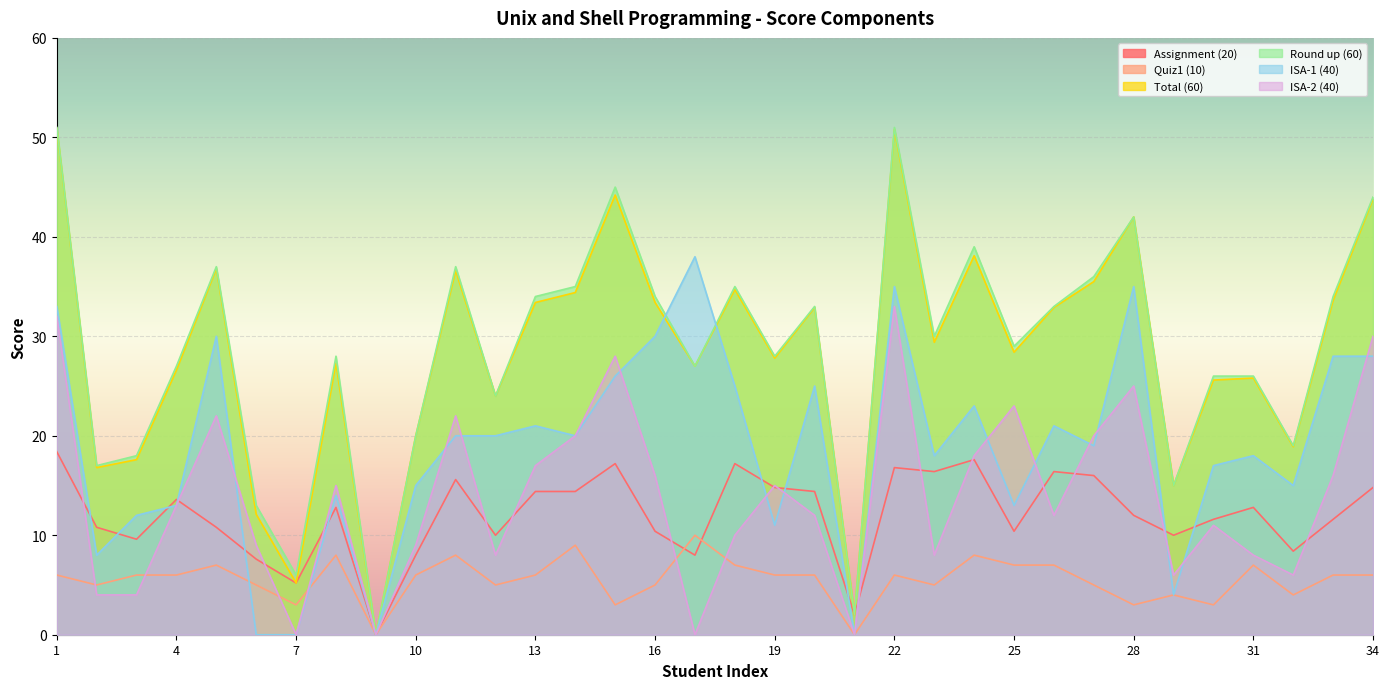

At which category does Total (60) reach its first local valley?

2